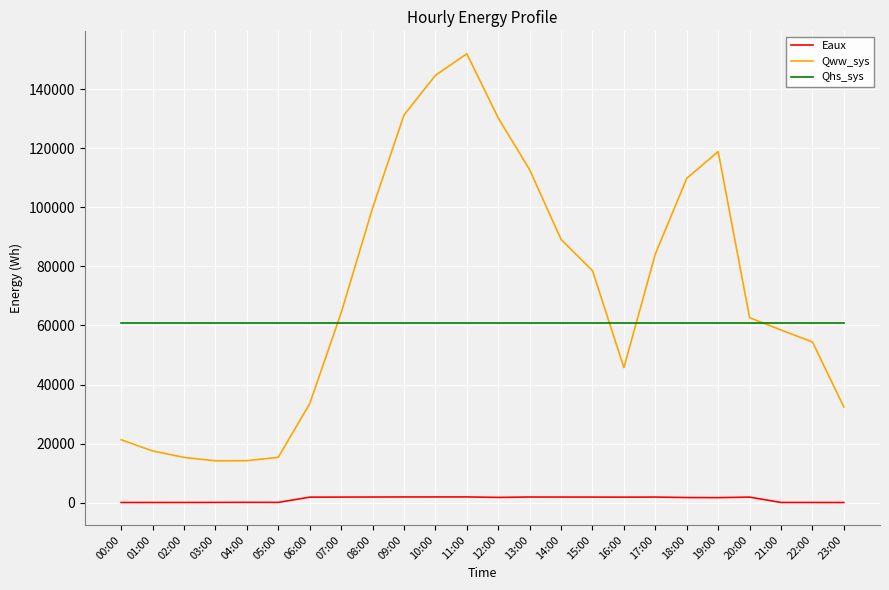

What is the average value of the Eaux series?

1177.7